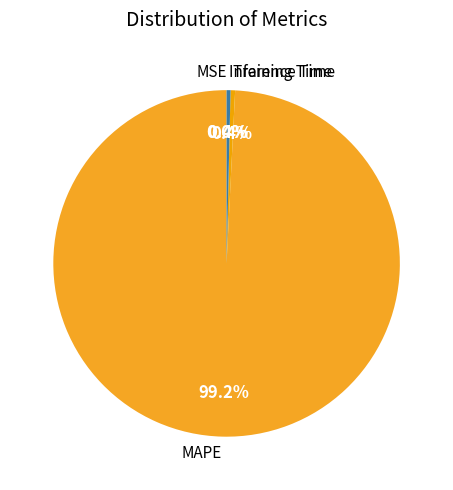

The MAPE slice represents 91% of the pie. True or false?

False